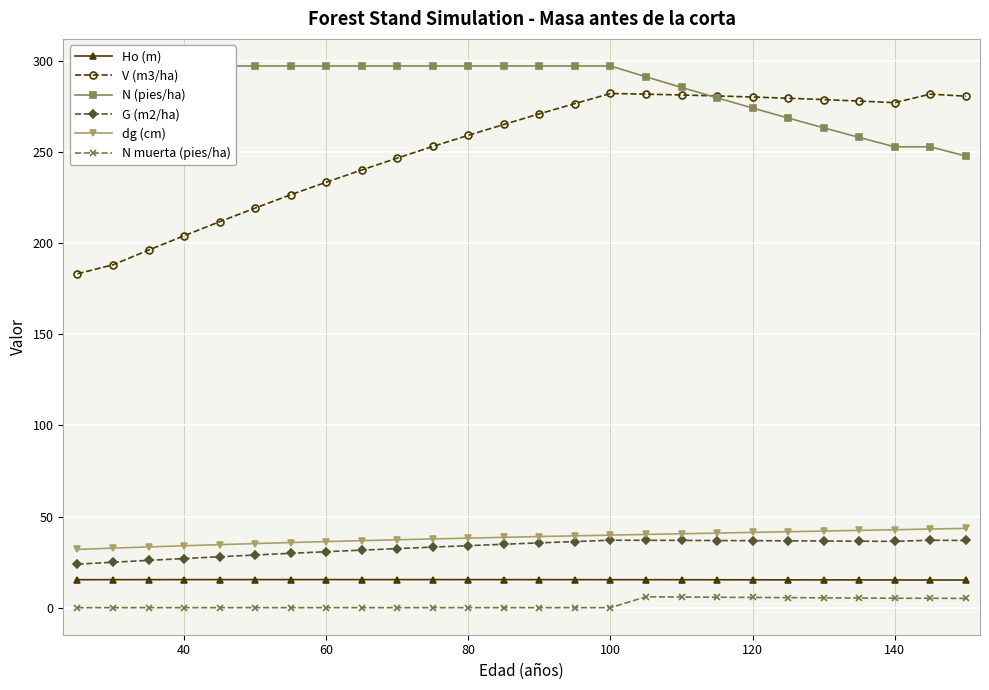

At how many categories does at least one series exceed 148?

26